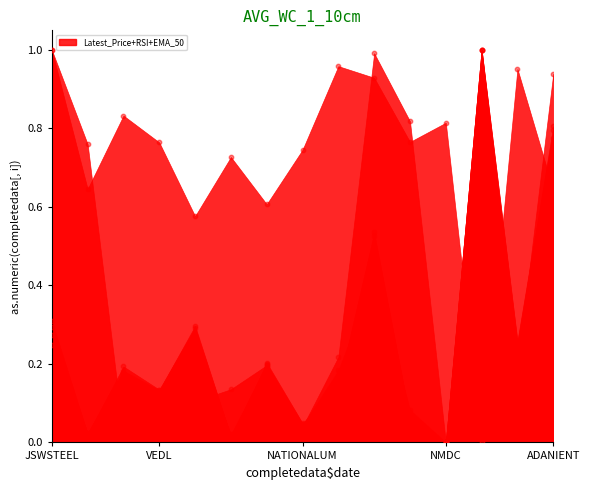

Which series has the widest spread of Y values?

Latest_Price